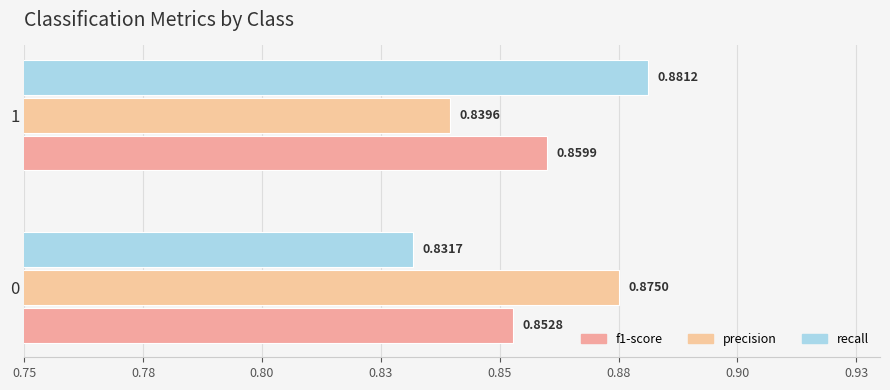

How many groups of bars are there?

2